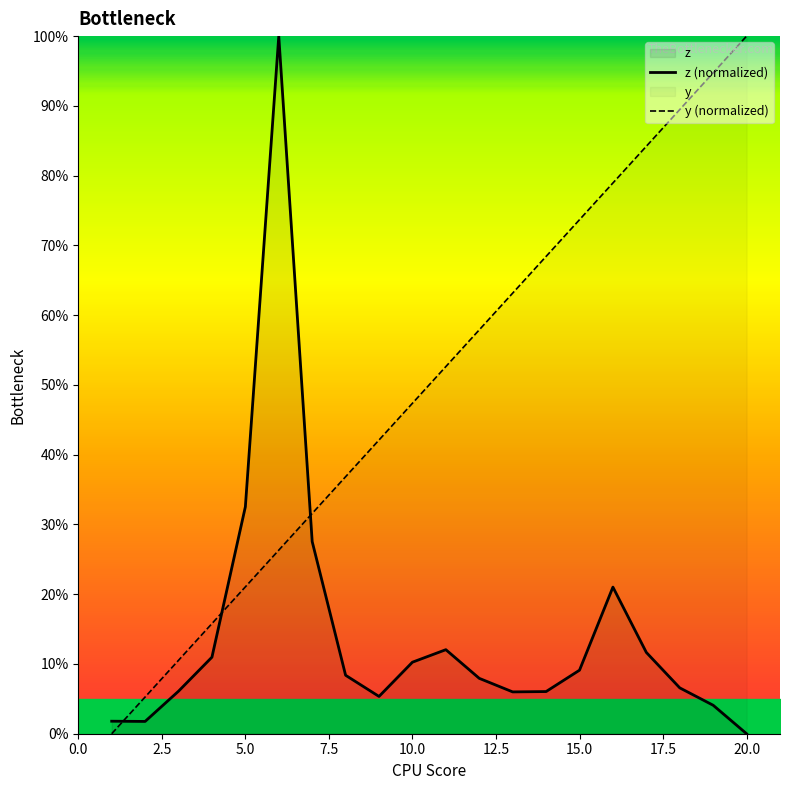

Is it true that y (normalized) equals 21.1 at 5.0?

True